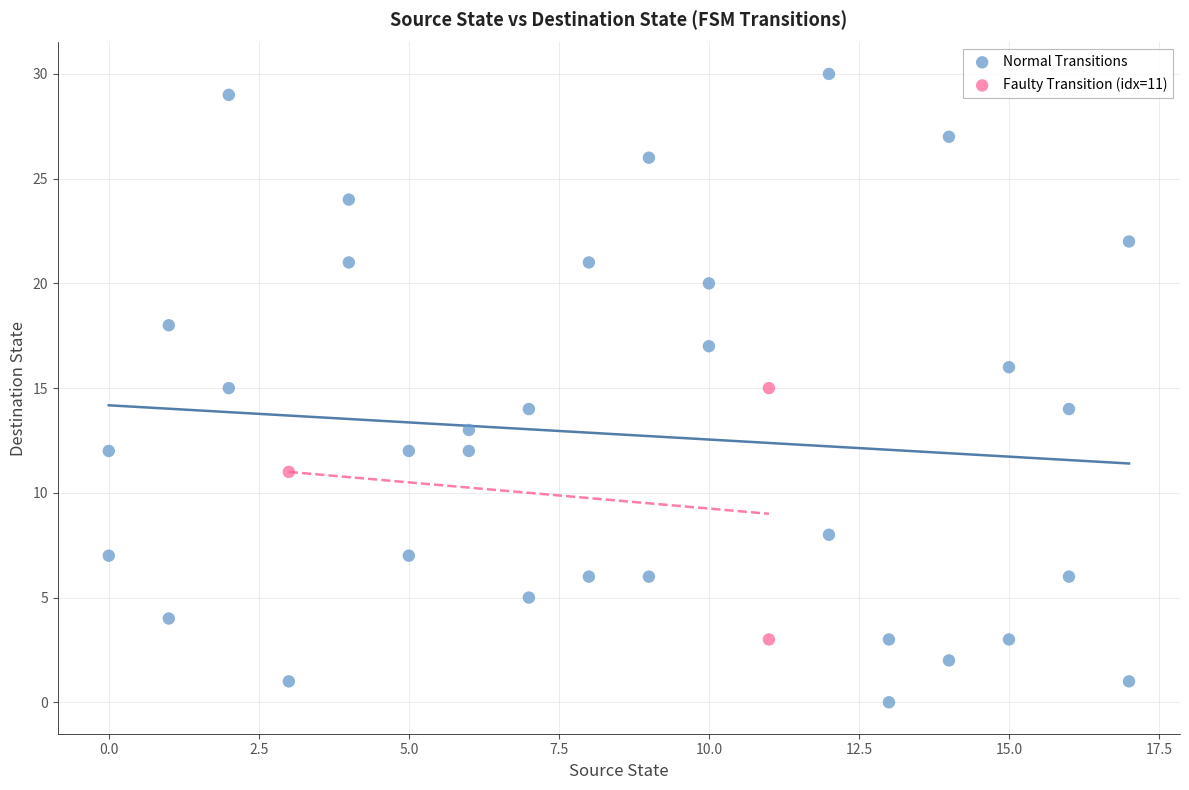

Which series contains the highest Y value?

Normal Transitions